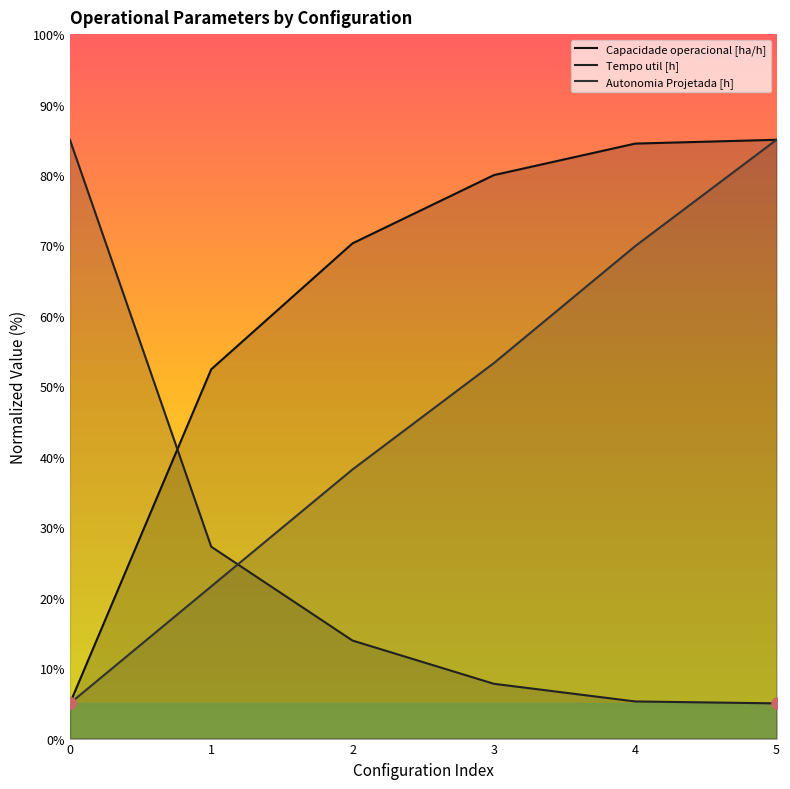

At which label is Capacidade operacional [ha/h] closest to 45?

1